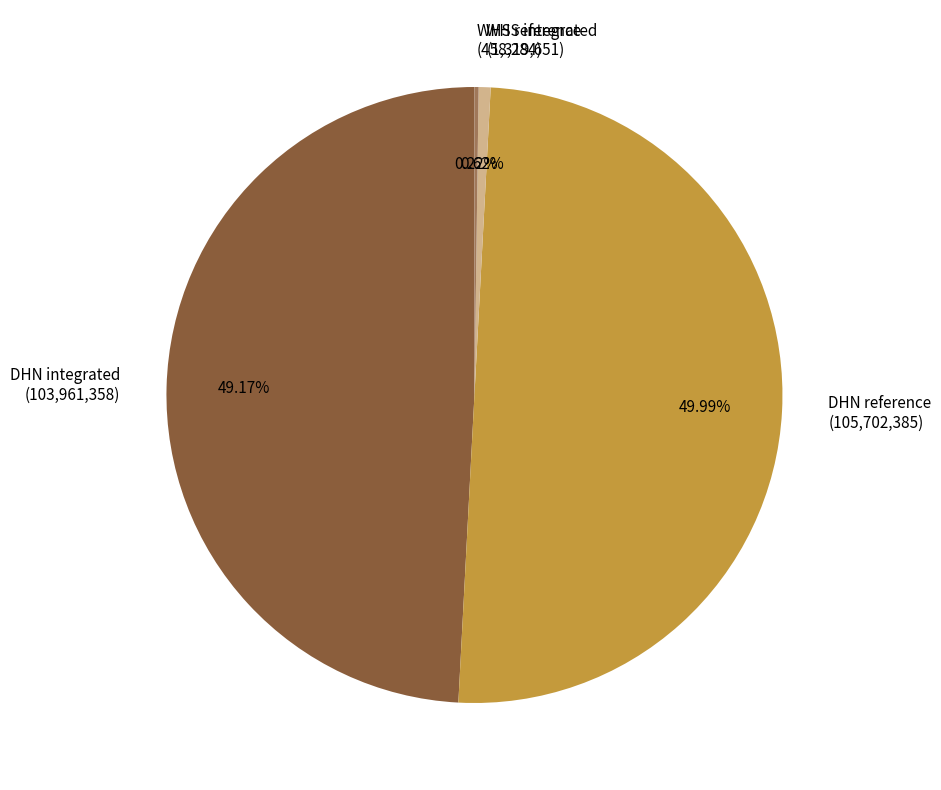

To the nearest percent, what is the average slice percentage?

25%